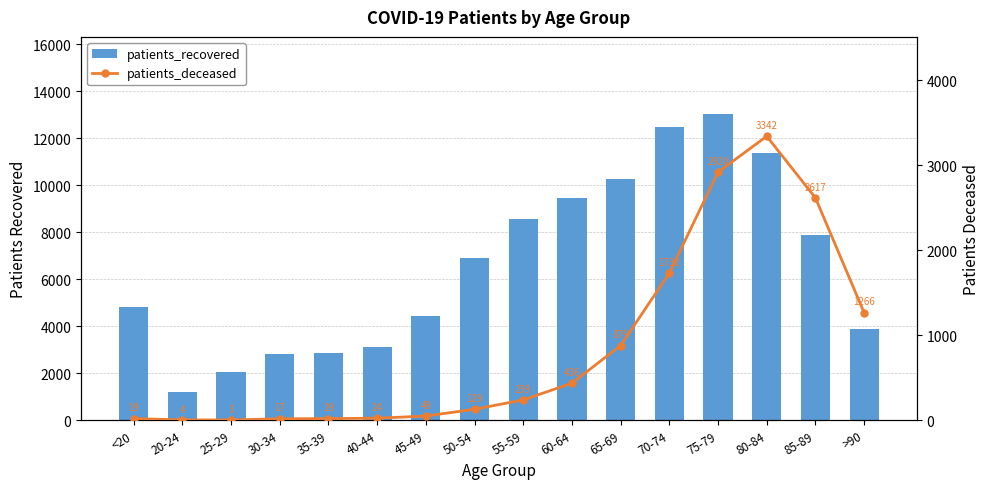

Rank the categories by patients_recovered value from lowest to highest.

20-24, 25-29, 30-34, 35-39, 40-44, >90, 45-49, <20, 50-54, 85-89, 55-59, 60-64, 65-69, 80-84, 70-74, 75-79